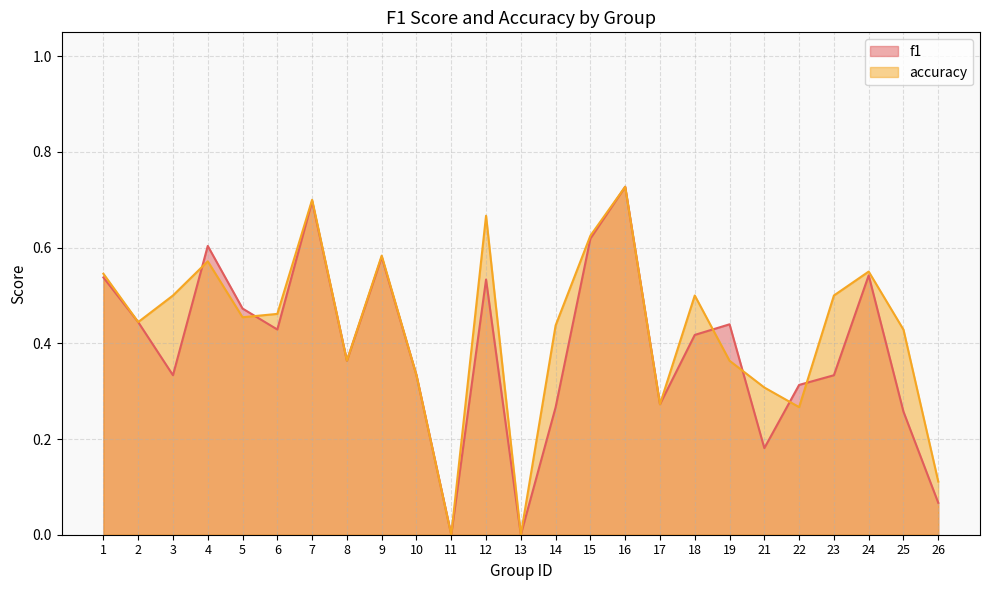

List the labels in order of f1 value, smallest first.

11, 13, 26, 21, 25, 14, 17, 22, 3, 10, 23, 8, 18, 6, 19, 2, 5, 12, 1, 24, 9, 4, 15, 7, 16